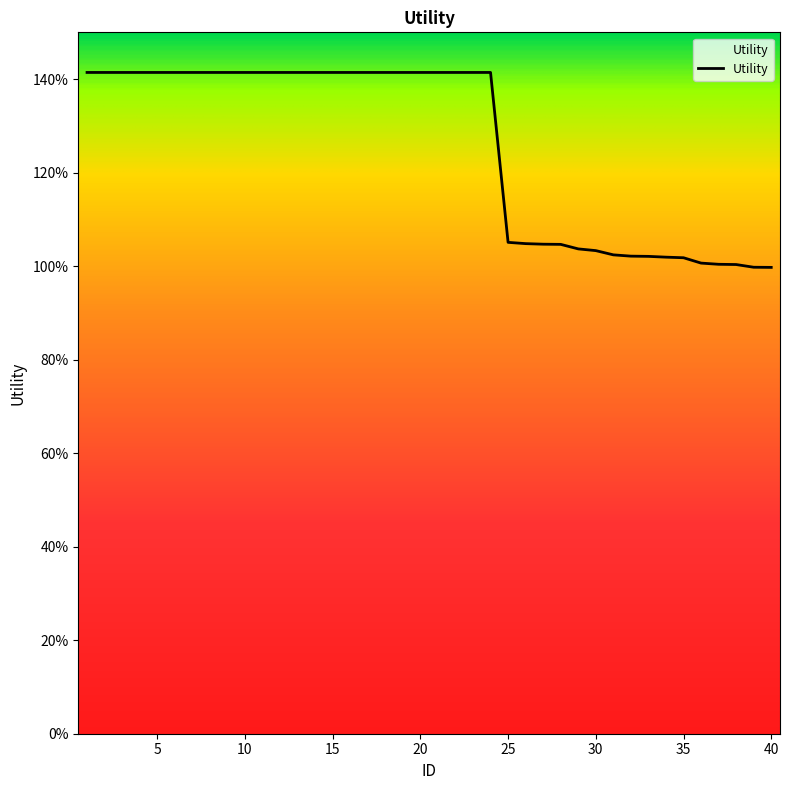

Is this an area chart (filled region under the line)?

Yes